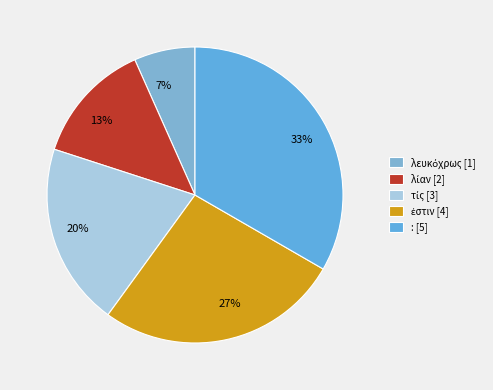

Which slice is the largest?

: